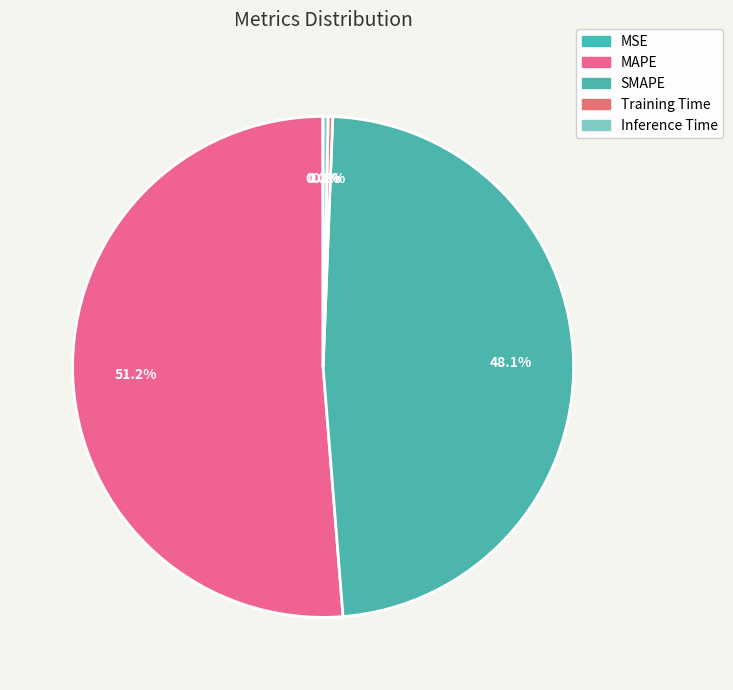

Which category accounts for the majority?

MAPE